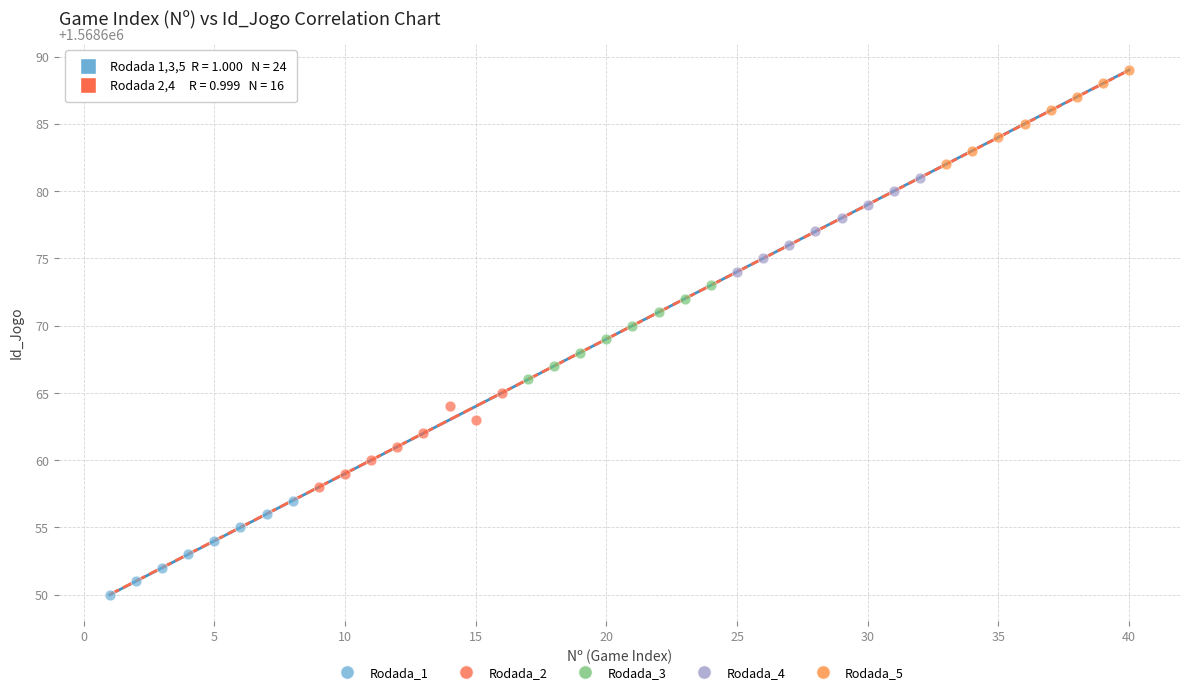

Which series reaches the maximum Y coordinate?

Rodada_5